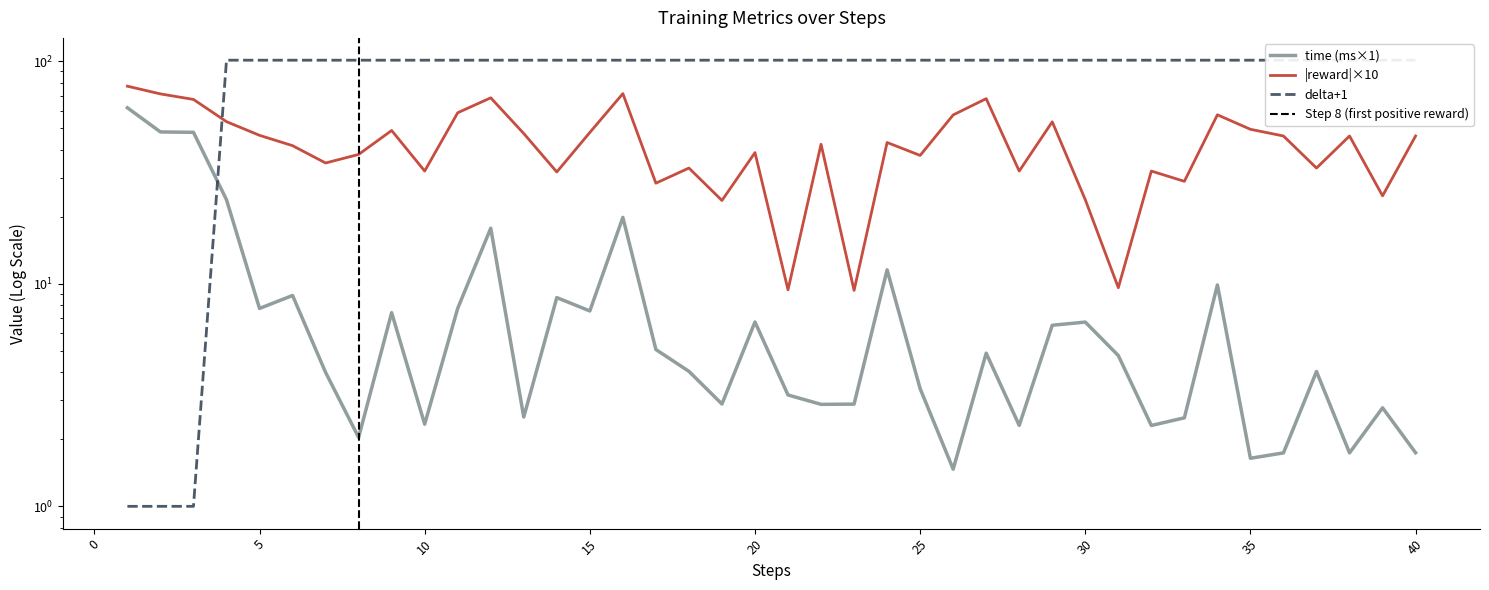

Which series has the widest spread of values?

delta